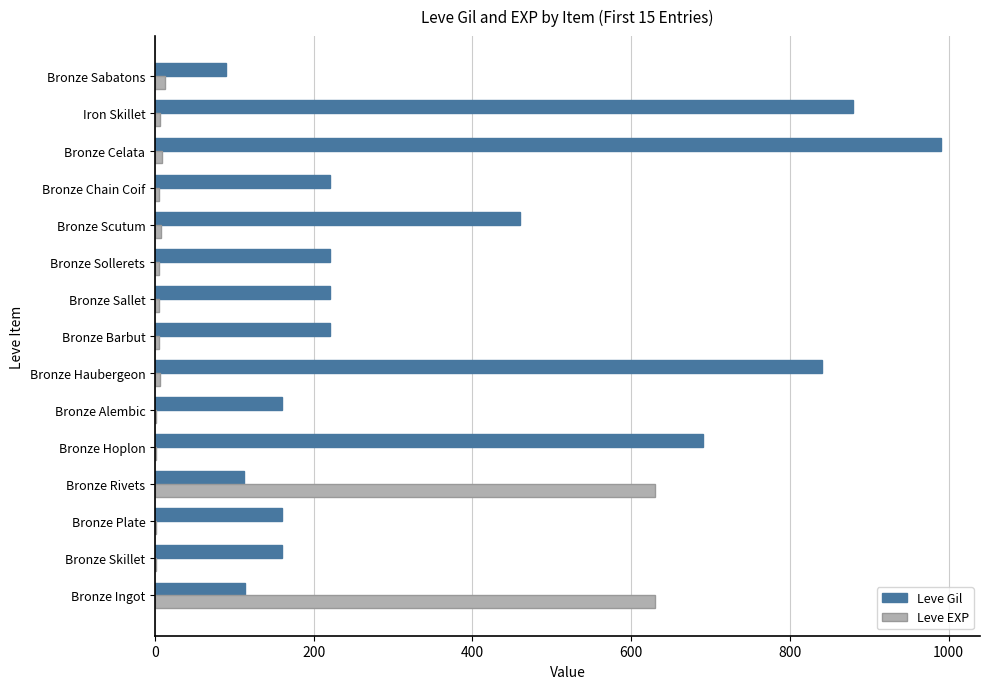

Which category has the highest value in the Leve Gil series?

Bronze Celata